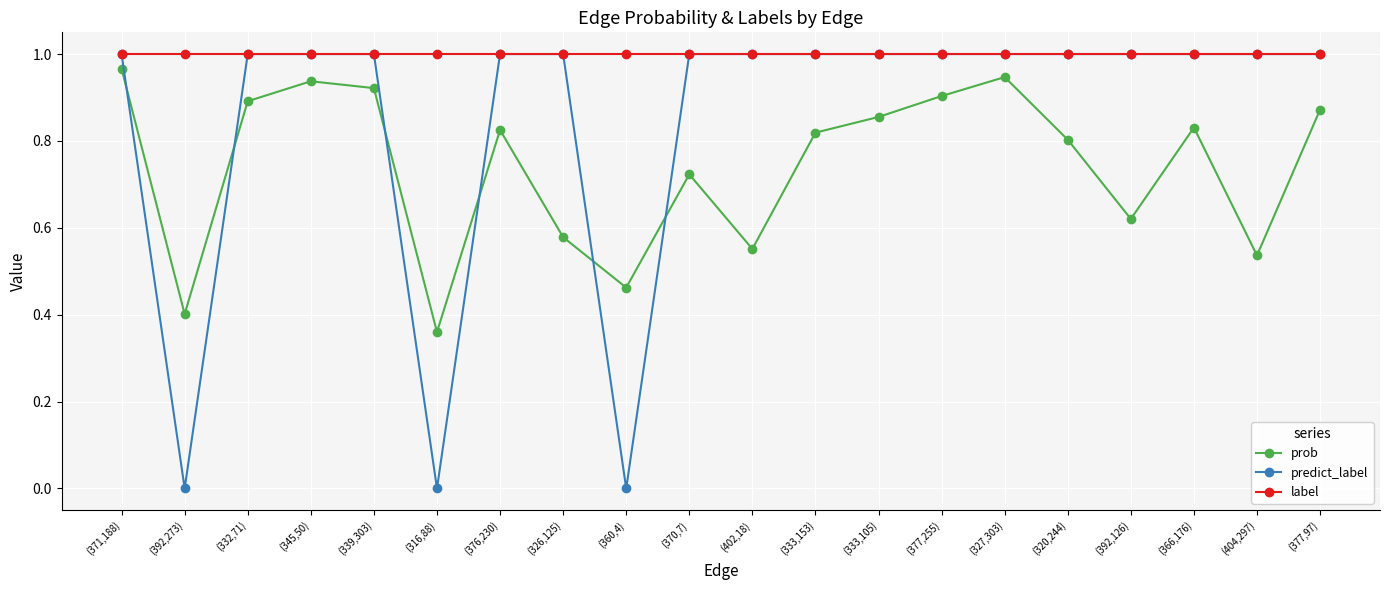

Is it true that predict_label equals 1.7 at (332,71)?

False